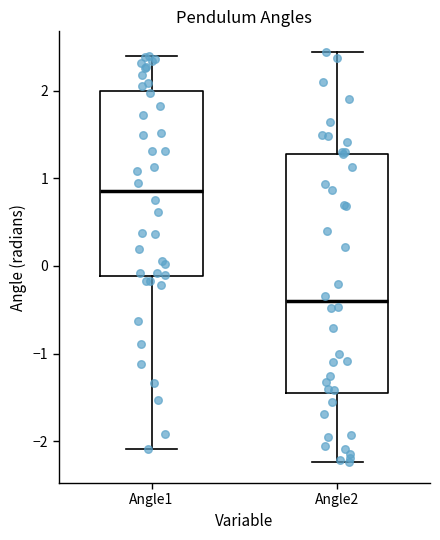

Where does the lower whisker of the box for Angle1 end on the y-axis? The values are not printed on the chart, so give them approximately, as read against the axis.

-2.1